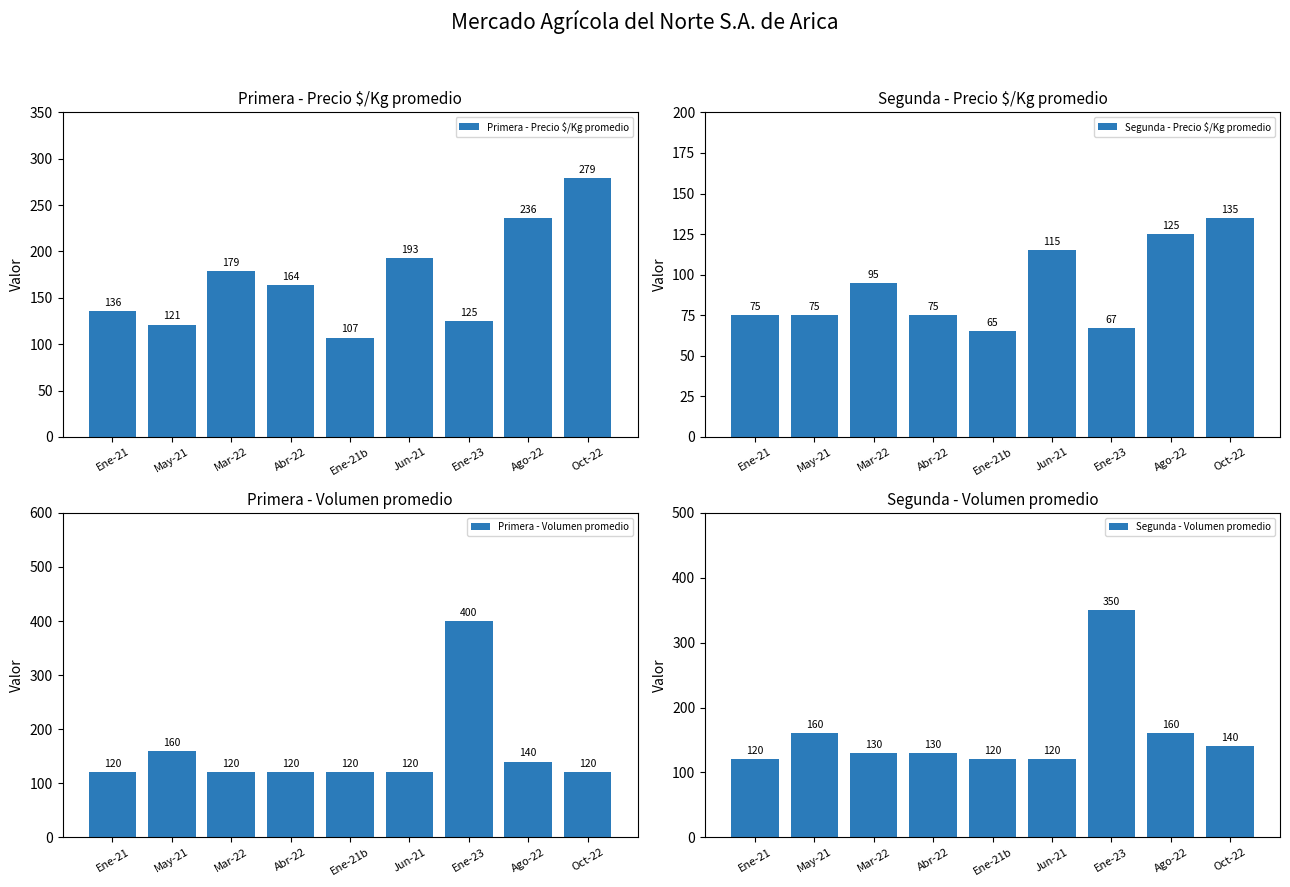

Reading left to right, what are all the values shown in this chart?

Primera - Precio $/Kg promedio: Ene-21=136	May-21=121	Mar-22=179	Abr-22=164	Ene-21b=107	Jun-21=193	Ene-23=125	Ago-22=236	Oct-22=279
Segunda - Precio $/Kg promedio: Ene-21=75	May-21=75	Mar-22=95	Abr-22=75	Ene-21b=65	Jun-21=115	Ene-23=67	Ago-22=125	Oct-22=135
Primera - Volumen promedio: Ene-21=120	May-21=160	Mar-22=120	Abr-22=120	Ene-21b=120	Jun-21=120	Ene-23=400	Ago-22=140	Oct-22=120
Segunda - Volumen promedio: Ene-21=120	May-21=160	Mar-22=130	Abr-22=130	Ene-21b=120	Jun-21=120	Ene-23=350	Ago-22=160	Oct-22=140